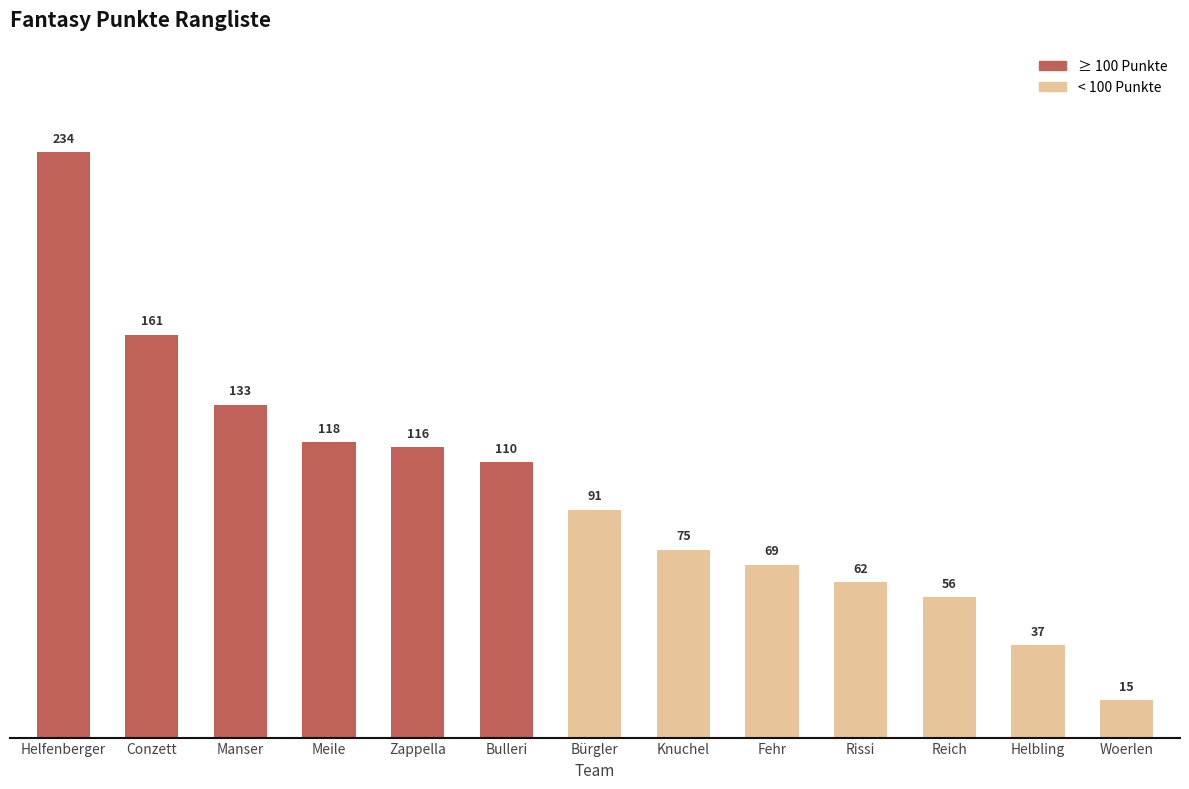

What is the change in value from Fehr to Reich?

-13